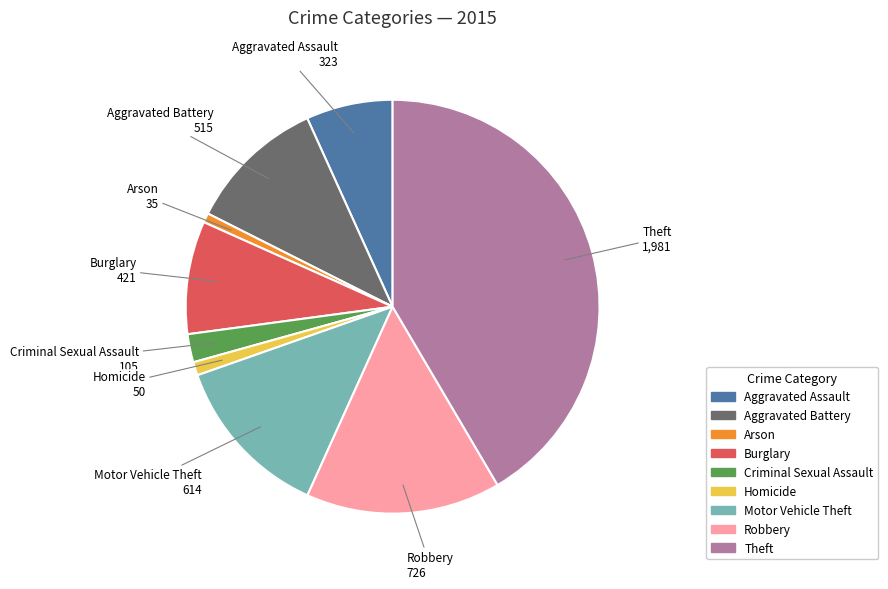

Between Motor Vehicle Theft and Arson, which is larger?

Motor Vehicle Theft